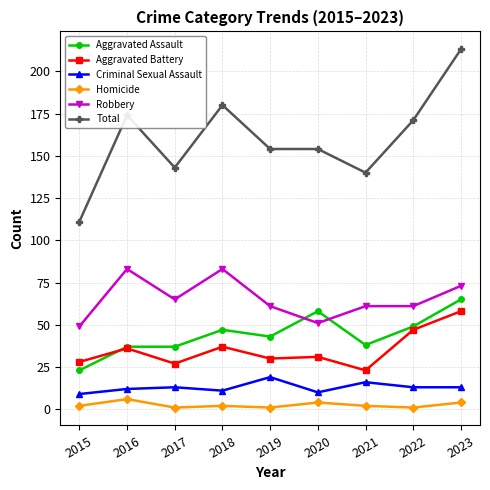

The Aggravated Battery series shows 23 at 2021. True or false?

True